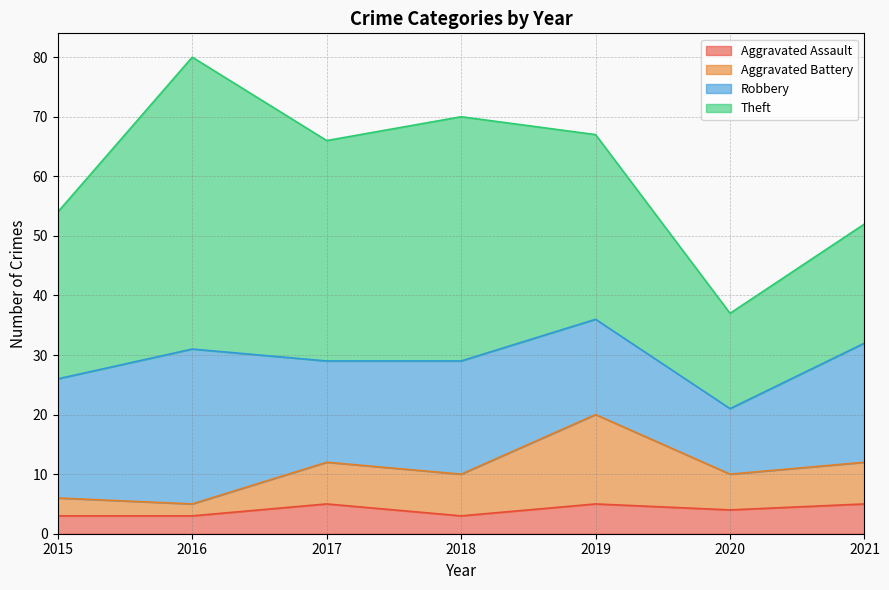

What is the difference between the Aggravated Battery values at 2021 and 2019?

8